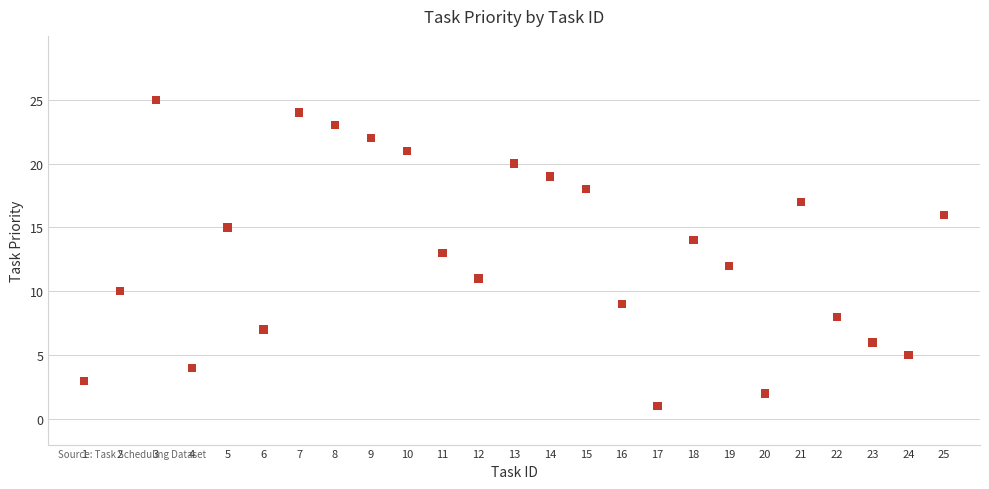

What is the range of X values (max minus min)?

24